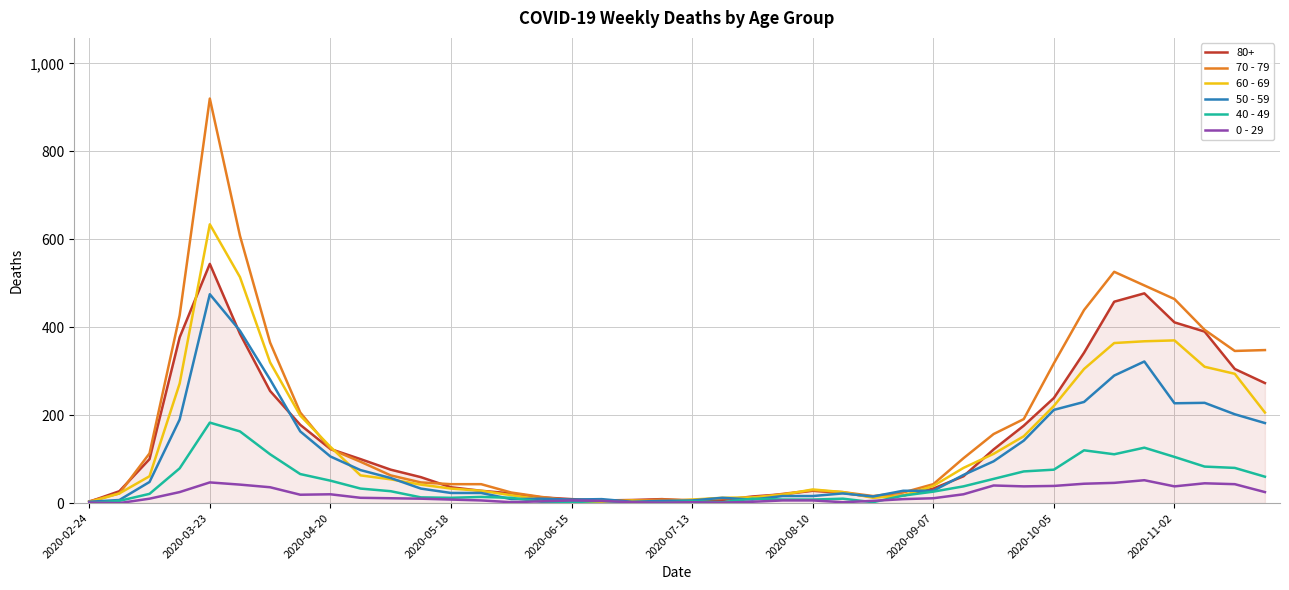

What is the maximum value shown in the chart?

920